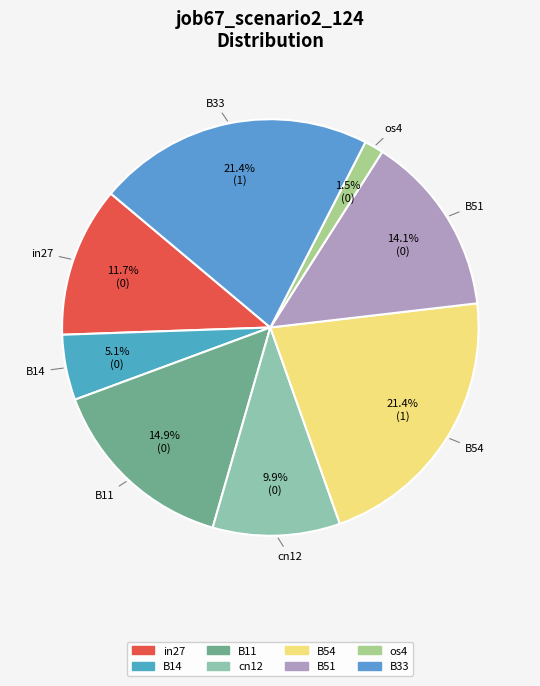

The B54 slice represents 7% of the pie. True or false?

False